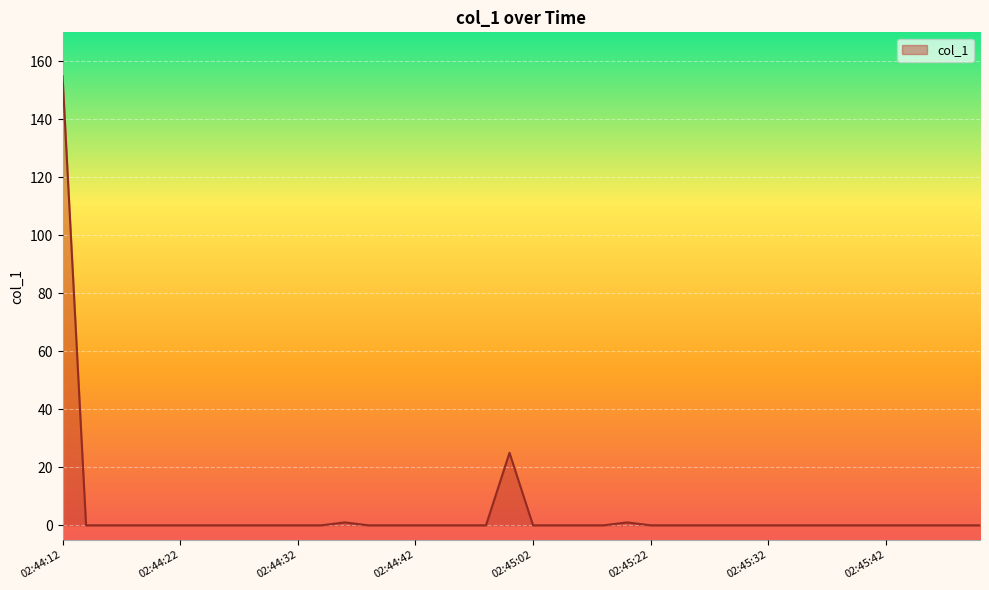

What is the maximum value shown in the chart?

154.9